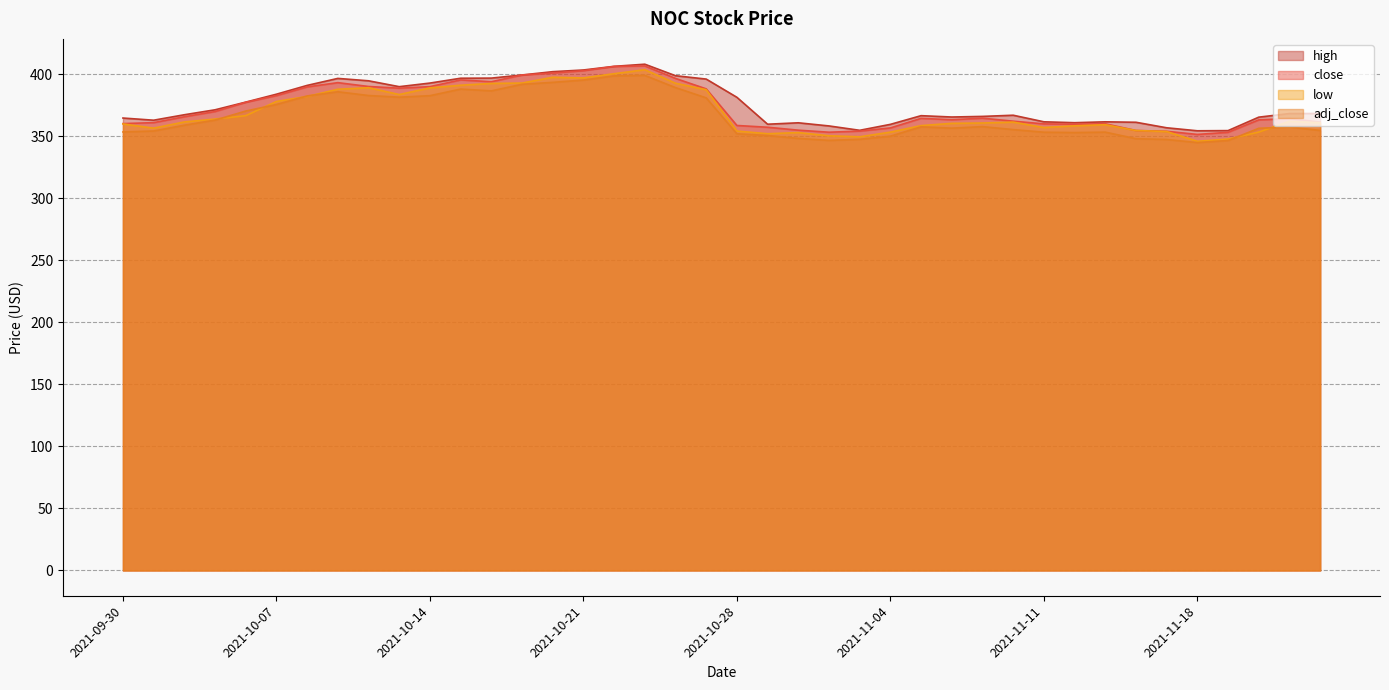

What is the difference between the highest and lowest values at 2021-10-26?

9.6